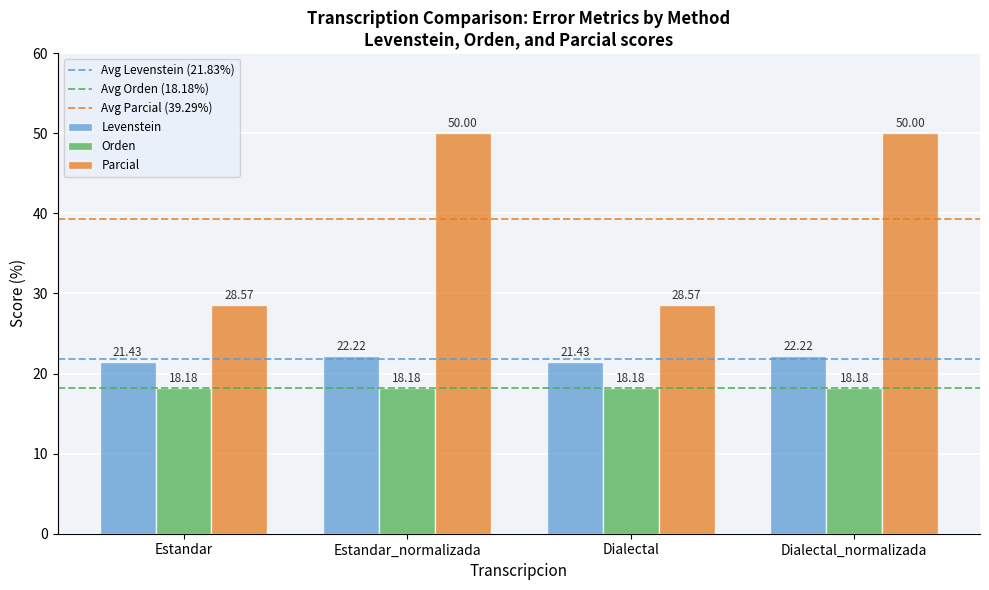

What is the sum of all Parcial values?

157.1